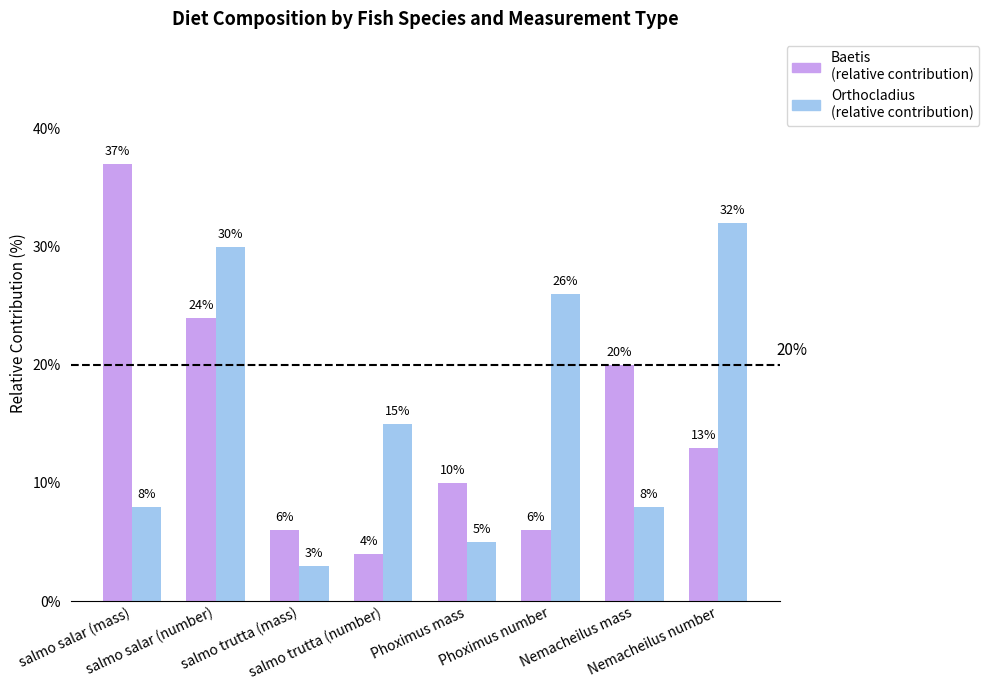

What is the total value across all series at salmo trutta (number)?

19